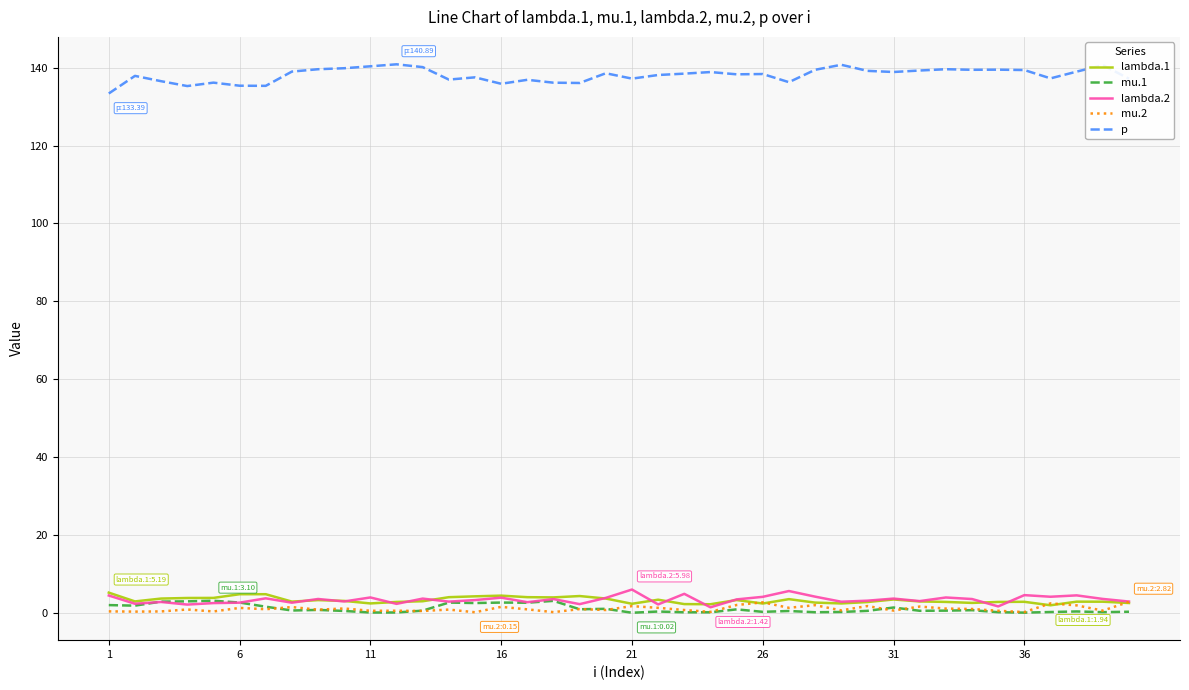

True or false: p and lambda.1 cross at least once.

False